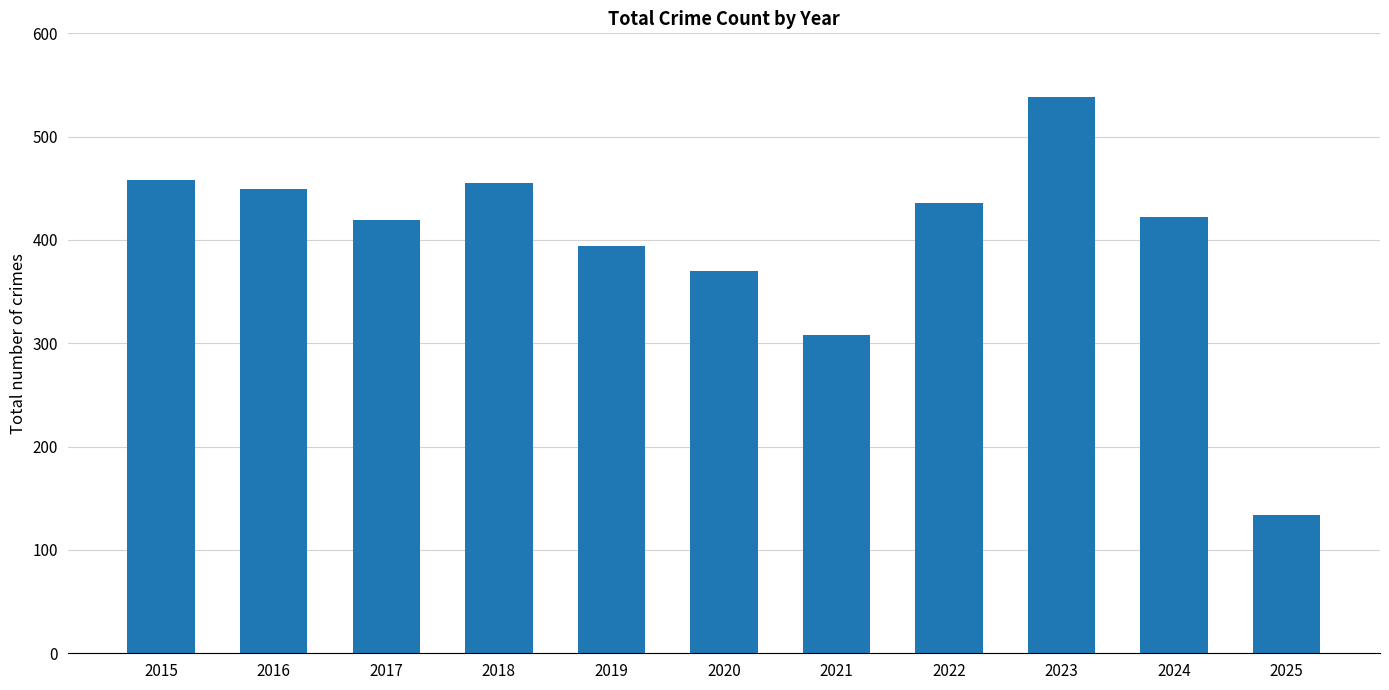

True or false: the data shows 233 at 2022.

False